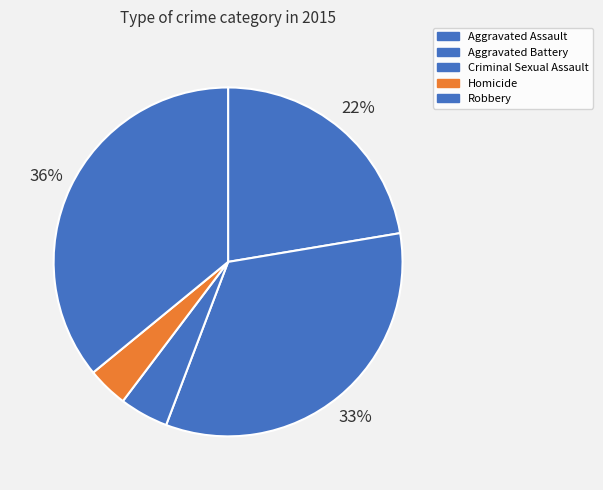

How many segments does this pie chart have?

5